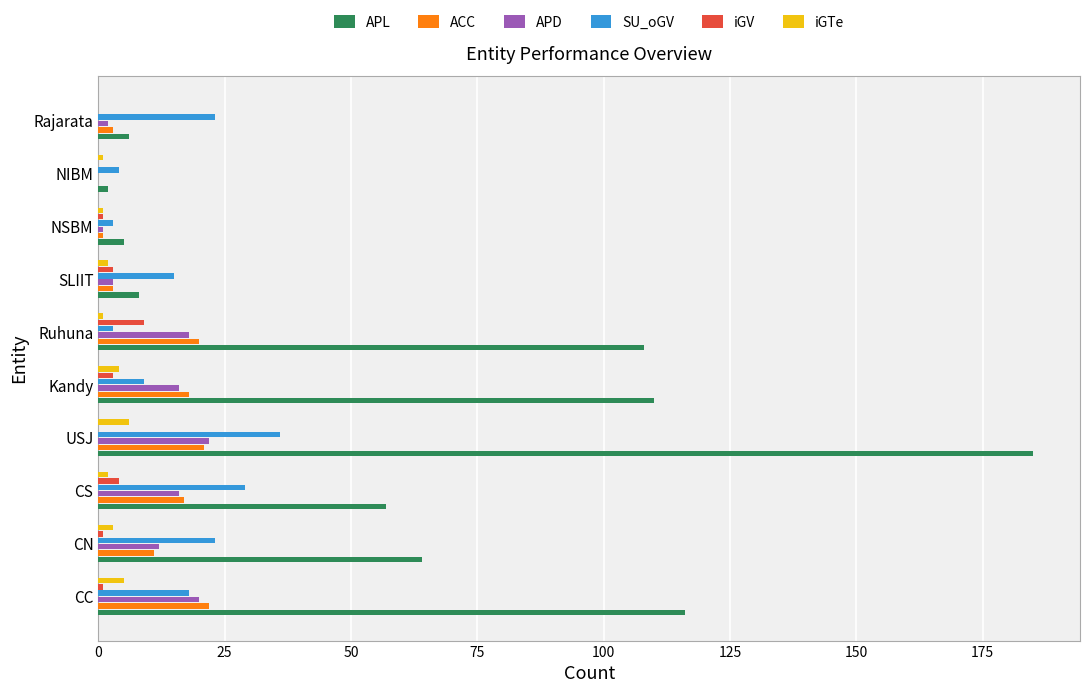

Which series has the largest total across all categories?

APL